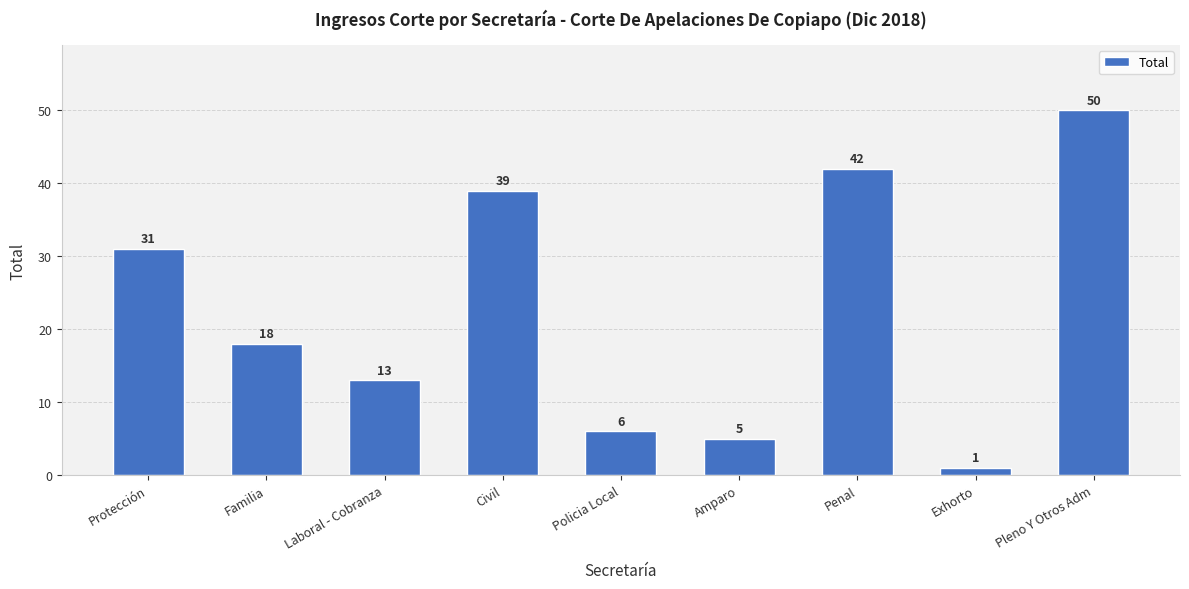

What is the sum of all values?

205